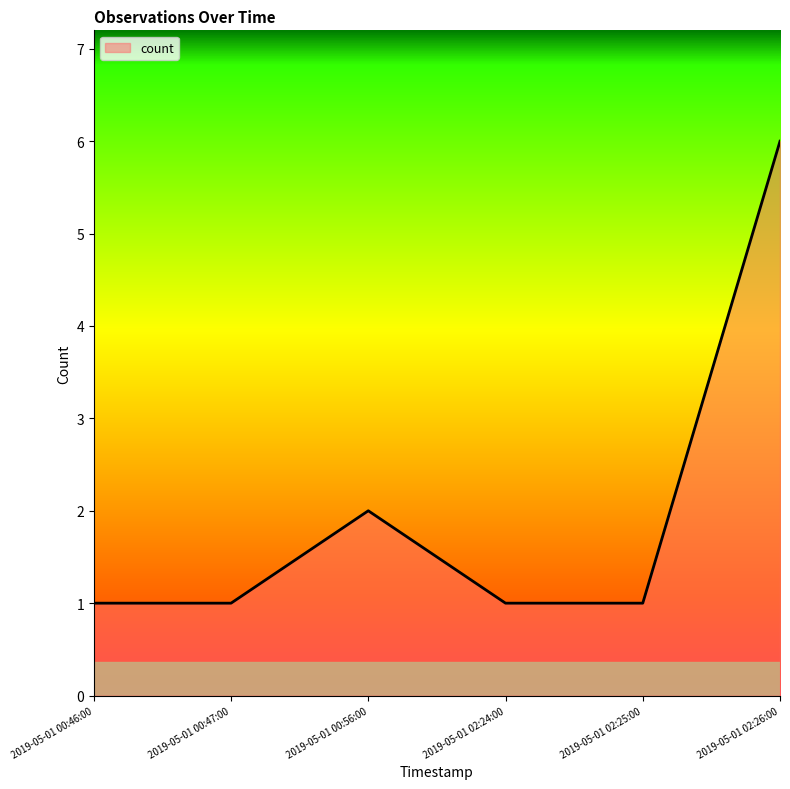

What is the ratio of the value at 2019-05-01 00:56:00 to the value at 2019-05-01 00:47:00?

2.0